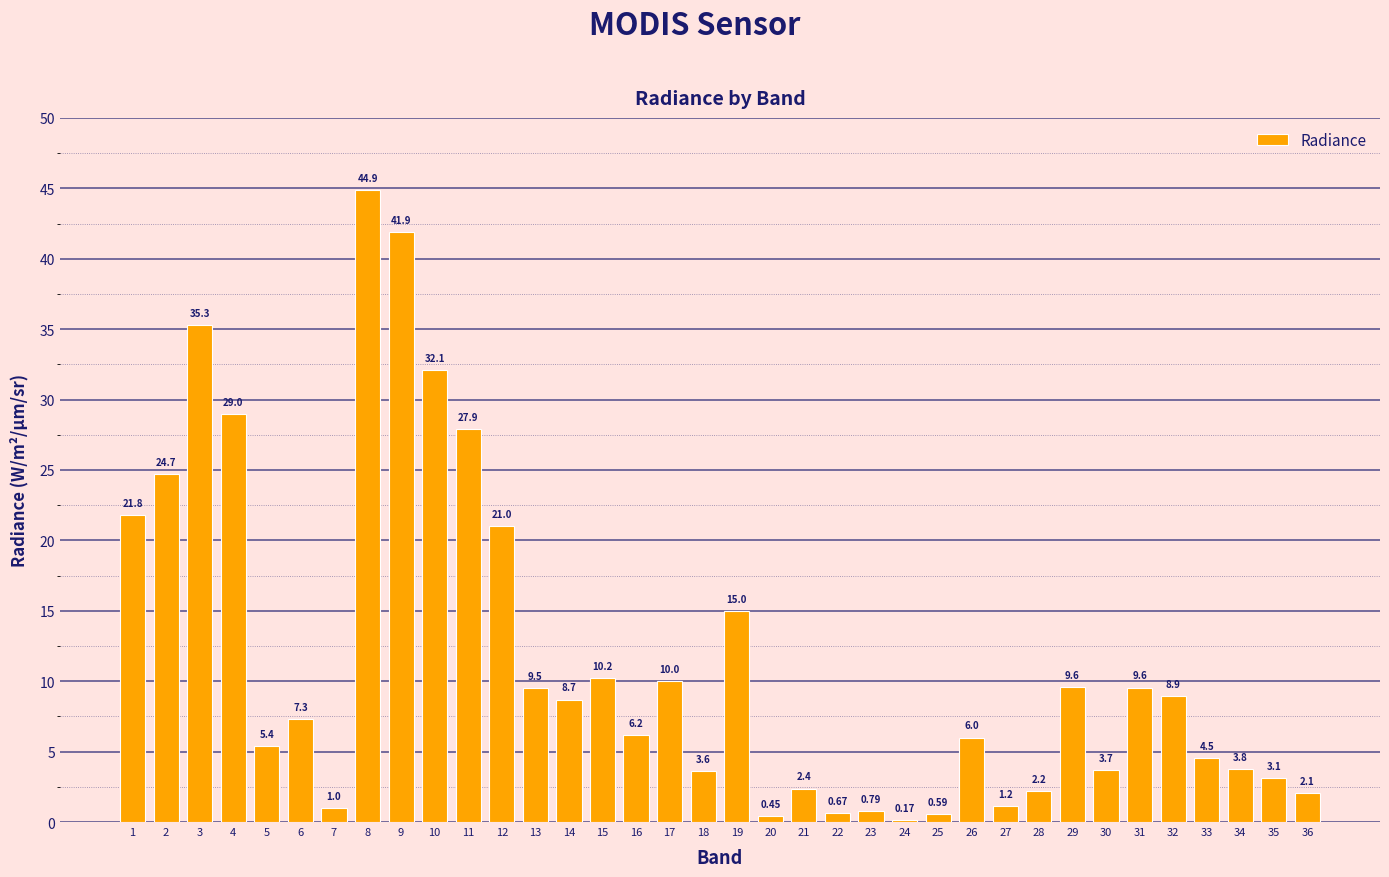

The value at 26 is 6.0. True or false?

True